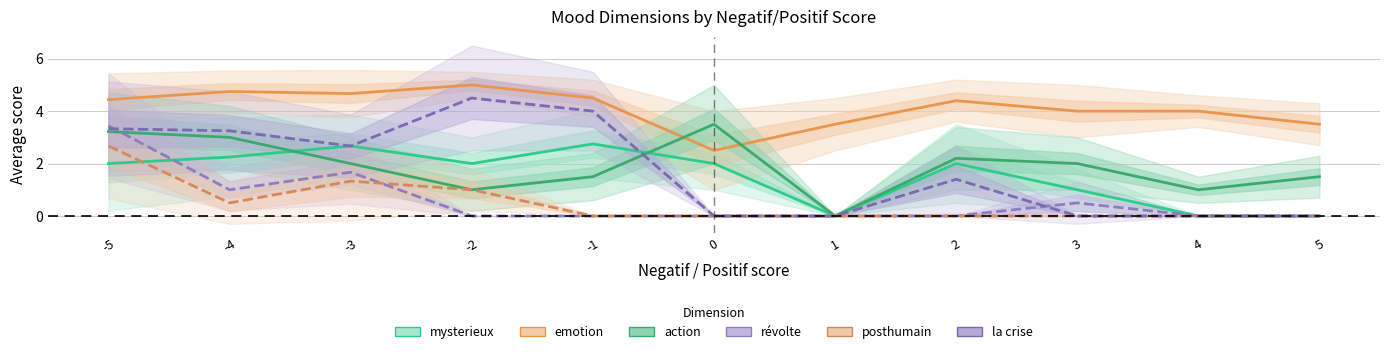

How many interior local valleys does the la crise series have?

1